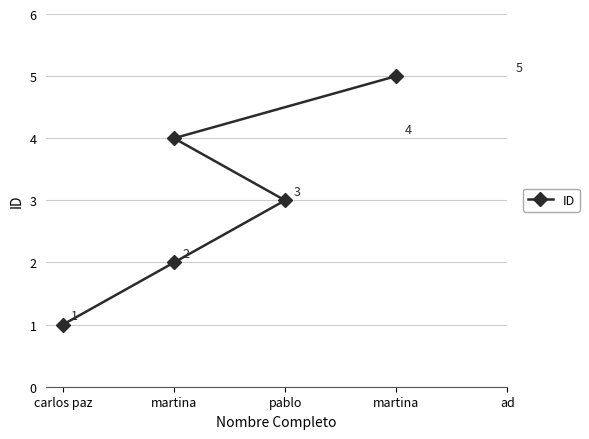

What is the label of the 4th point from the left?

martina